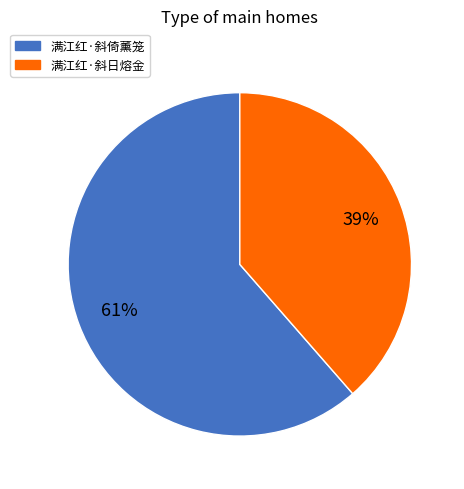

Rank the categories by value from highest to lowest.

满江红·斜倚薰笼, 满江红·斜日熔金